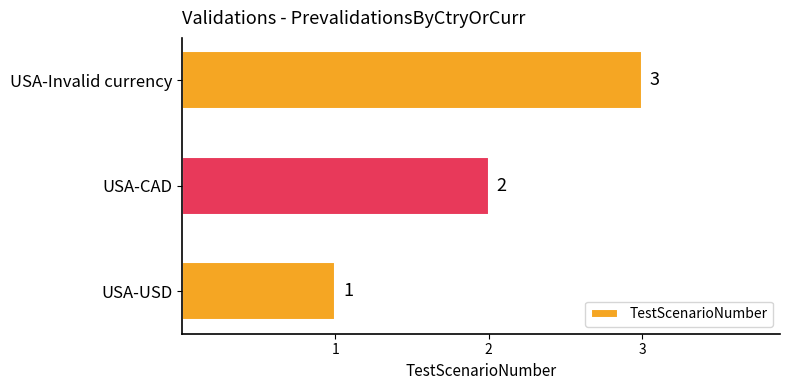

Rank the categories by value from lowest to highest.

USA-USD, USA-CAD, USA-Invalid currency